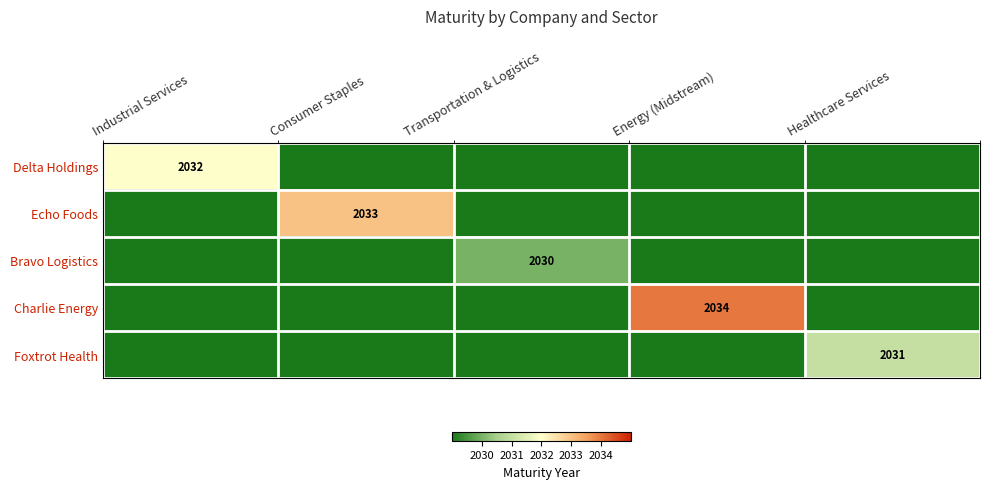

True or false: Delta Holdings has a value of 1225 at Transportation & Logistics.

False